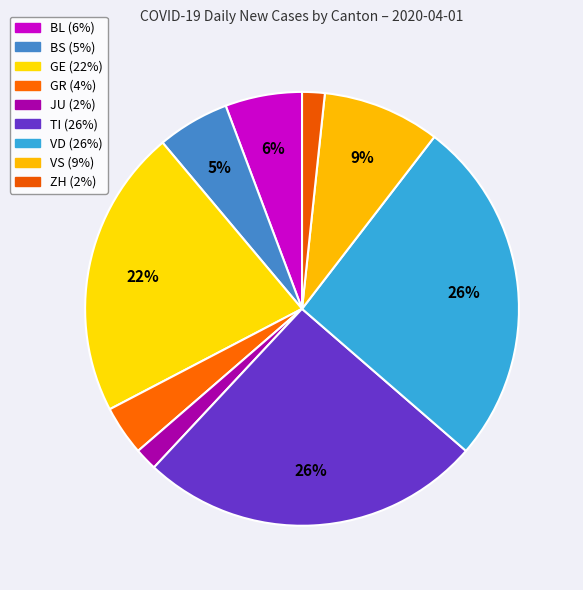

How many slices are in this pie chart?

9